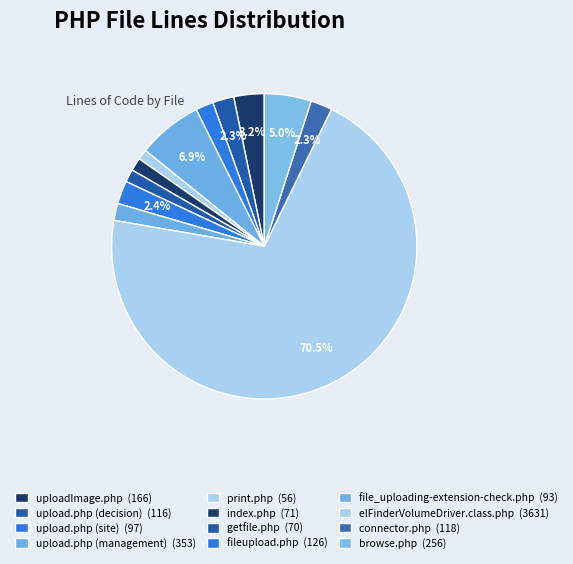

To the nearest percent, what is the combined percentage of upload.php (decision) and fileupload.php?

5%